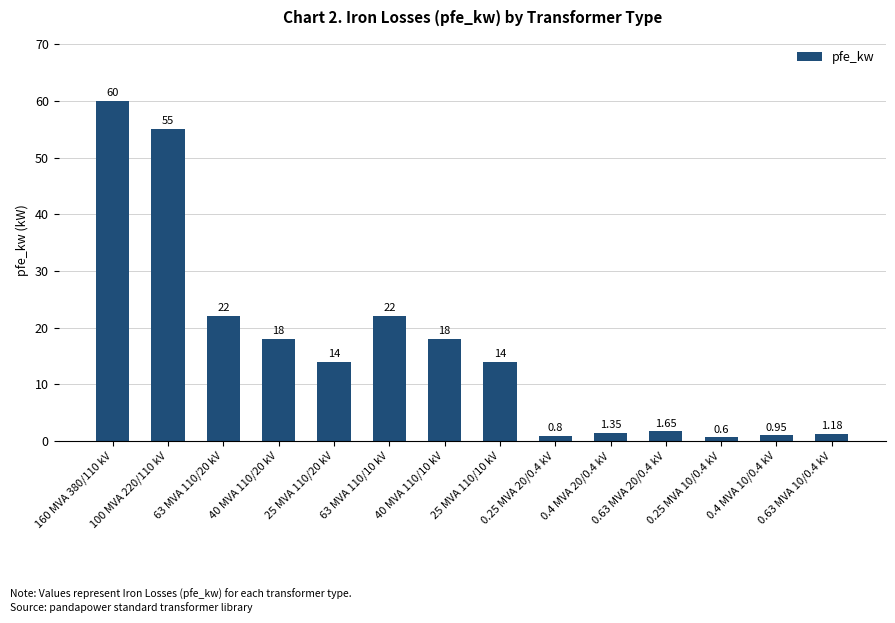

What is the minimum value shown in the chart?

0.6